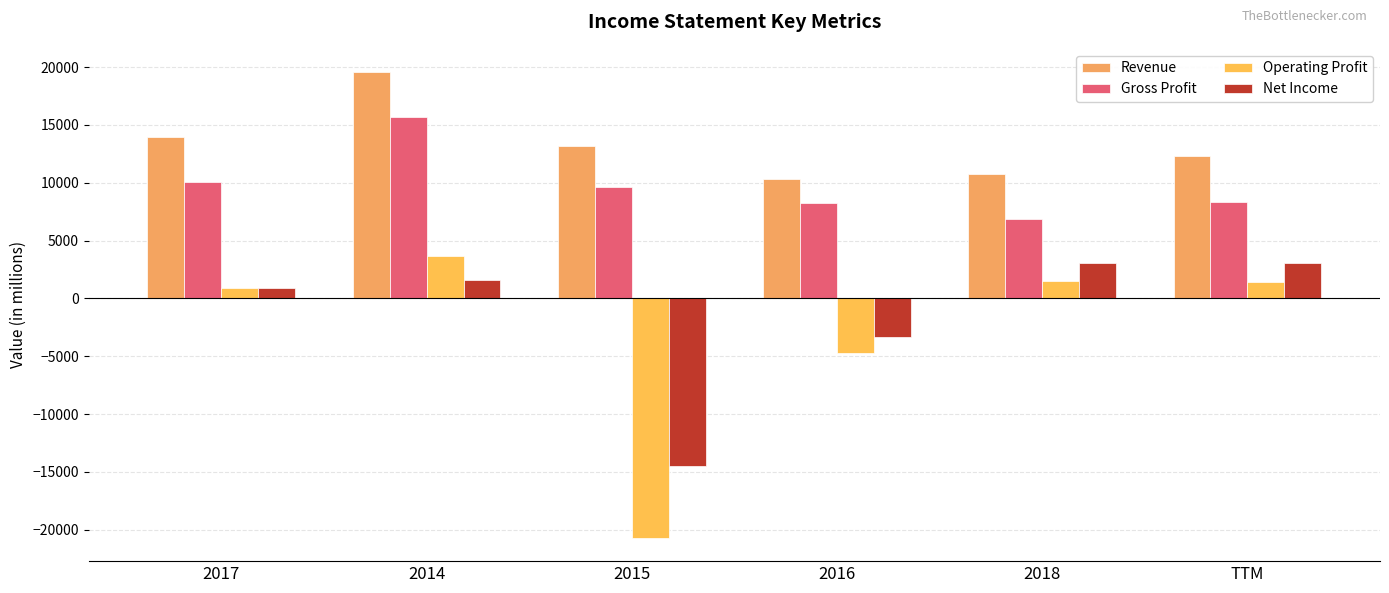

At 2014, list the series in order from smallest to largest.

Net Income, Operating Profit, Gross Profit, Revenue